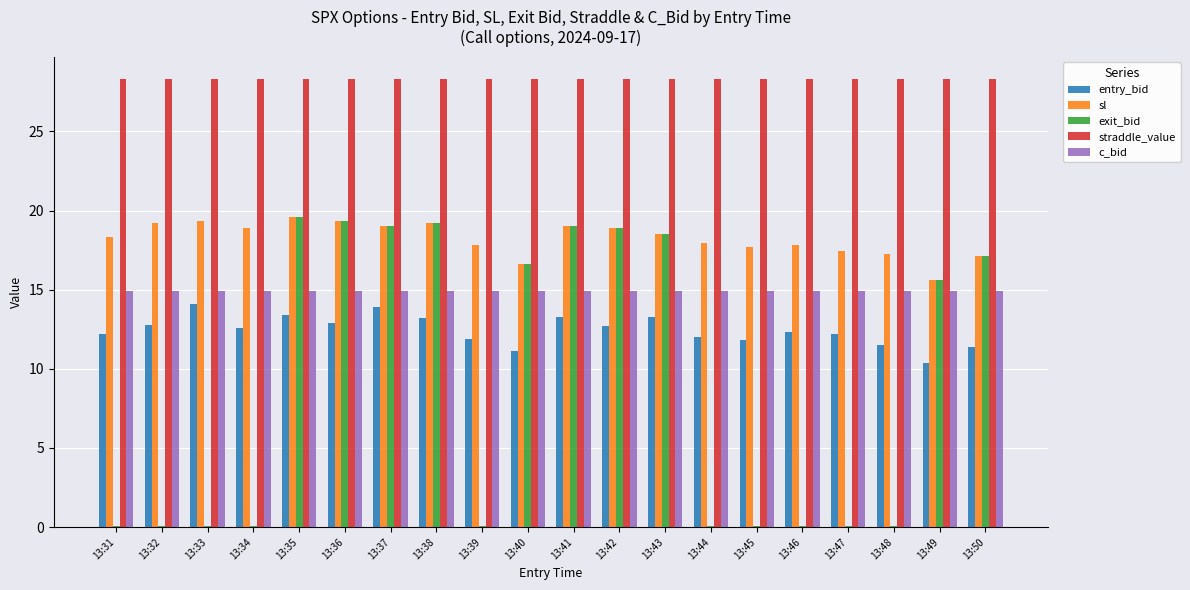

The entry_bid series shows 9.3 at 13:33. True or false?

False